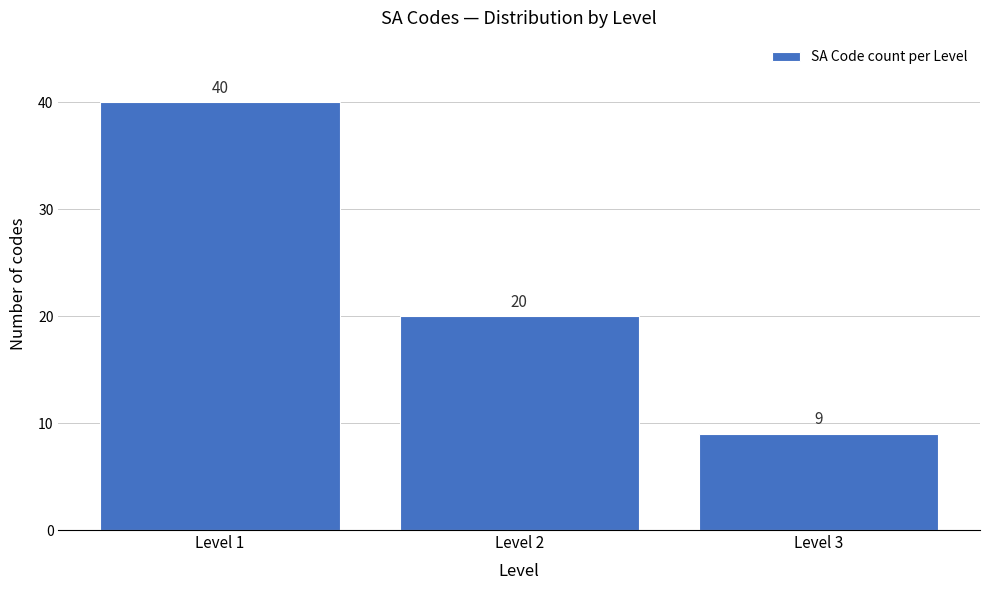

Reading left to right, list all the values displayed in this chart.

40	20	9